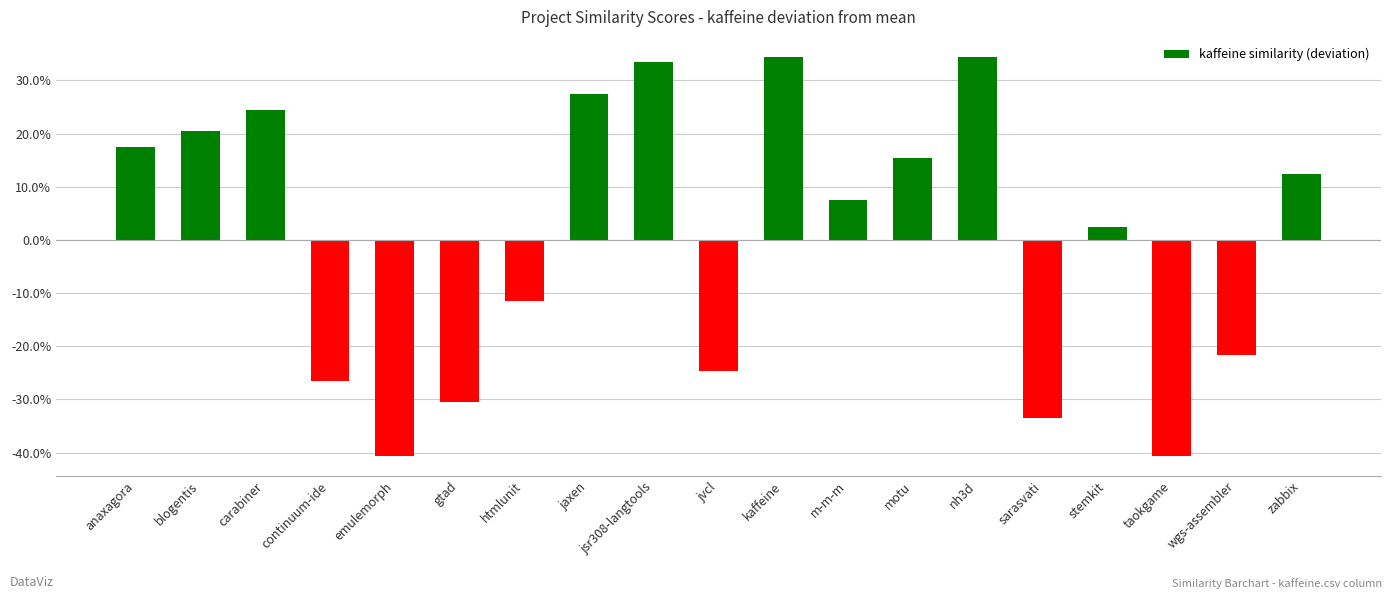

What is the change in value from continuum-ide to emulemorph?

-0.1